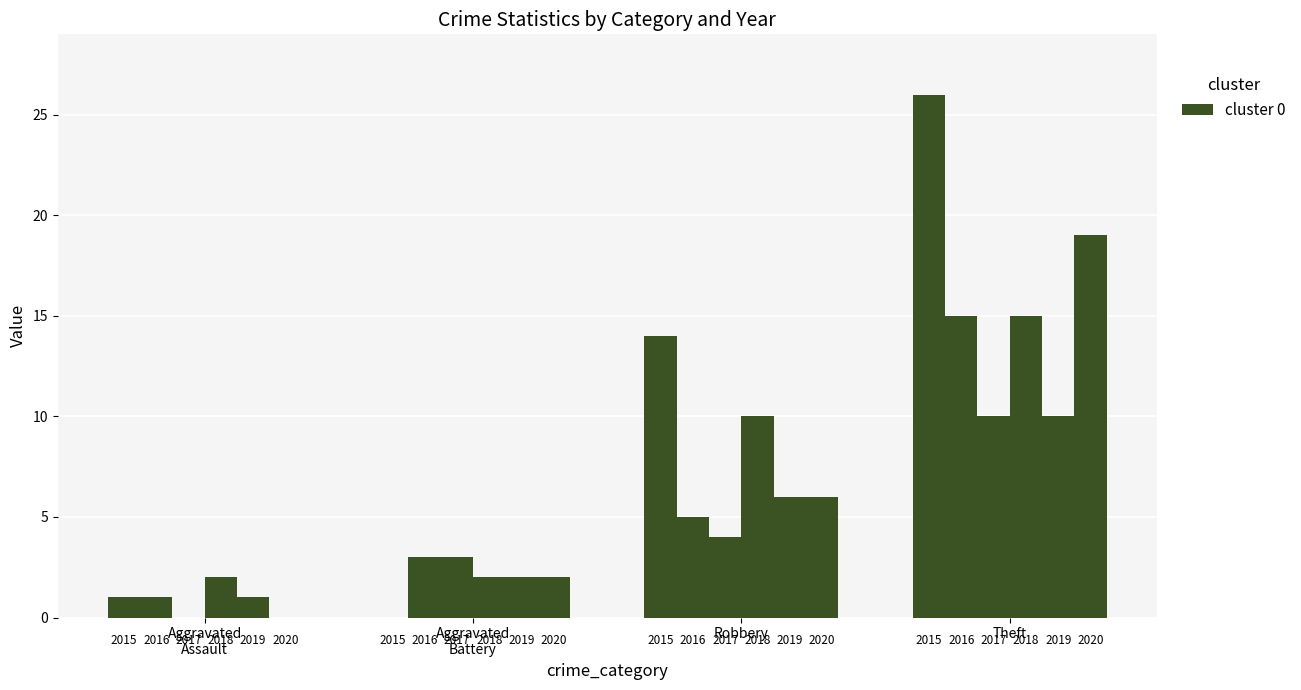

What is the sum of the Robbery values at 2016 and 2015?

19